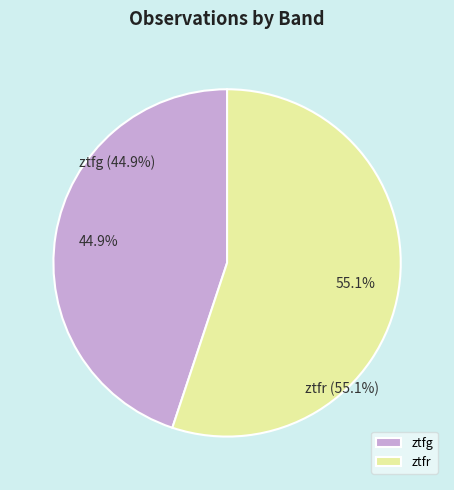

Count the number of slices in the pie.

2